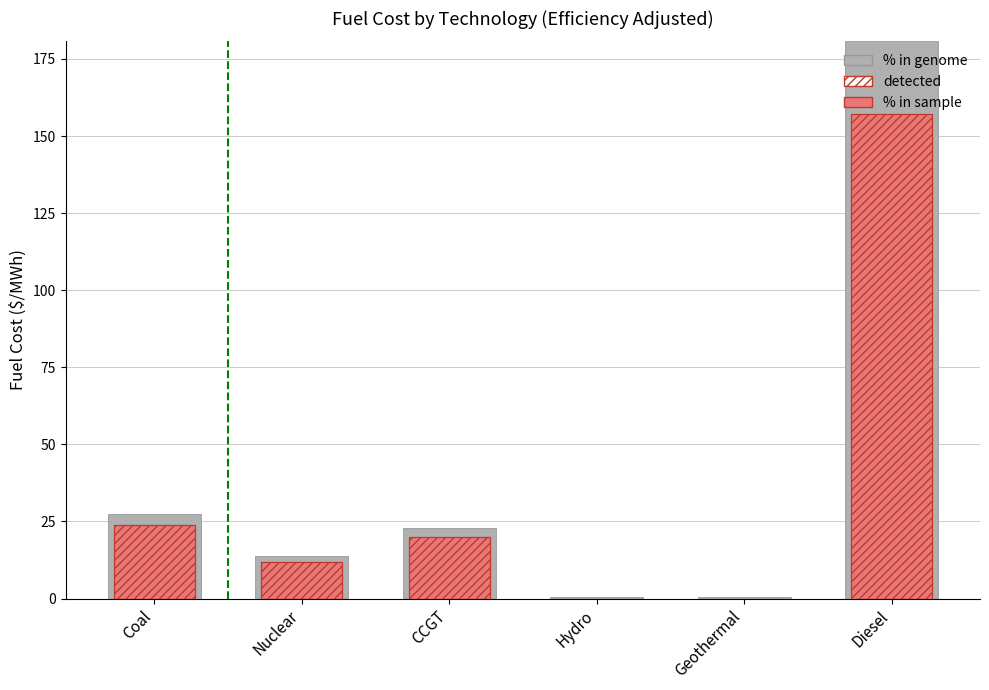

What is the difference between the second highest and second lowest values in the % in genome series?

26.9